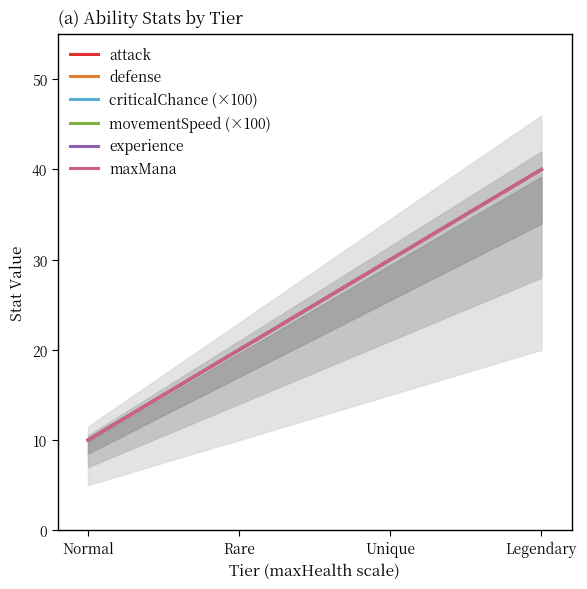

What value does the defense series have at Normal, to the nearest 5?

10